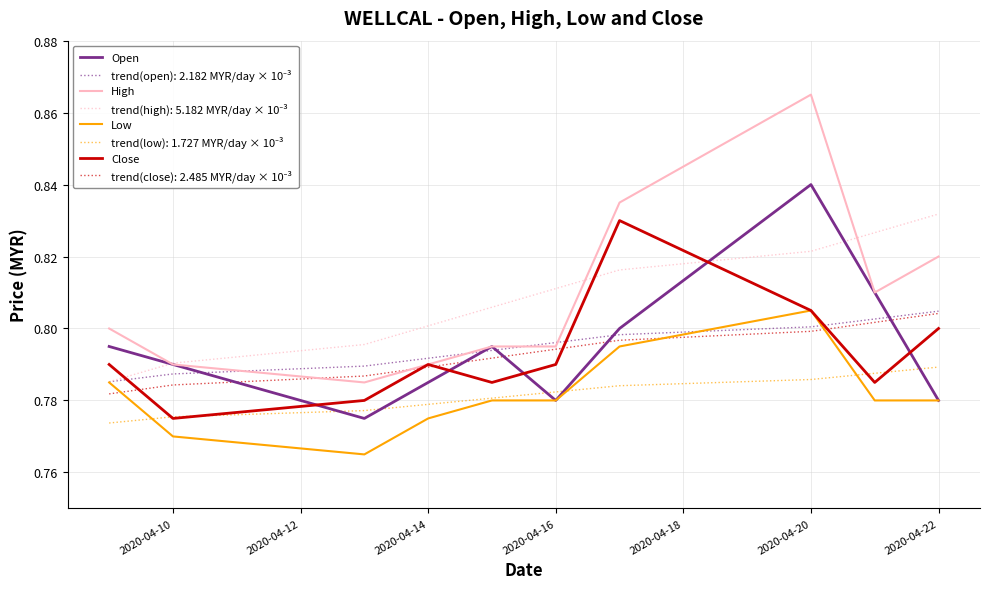

Which series has the largest range (max minus min)?

High